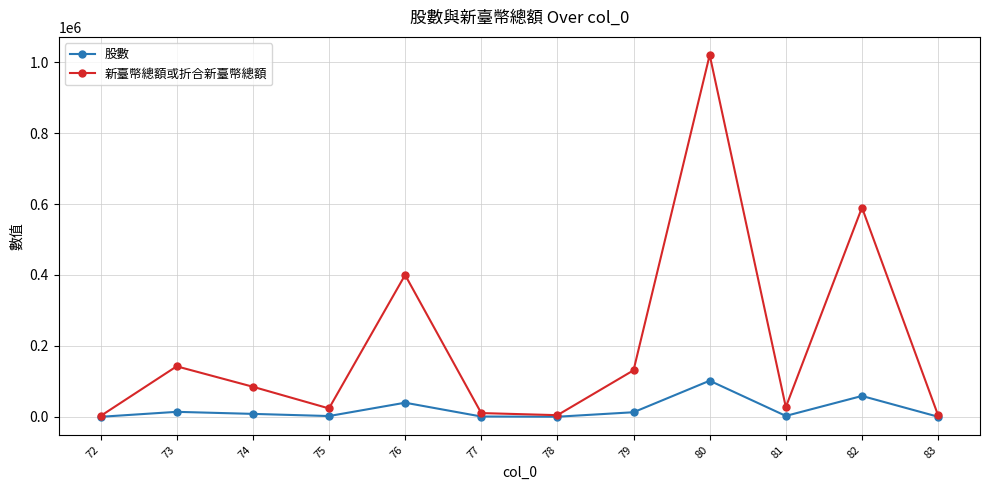

At which category is the sum across all series the highest?

80